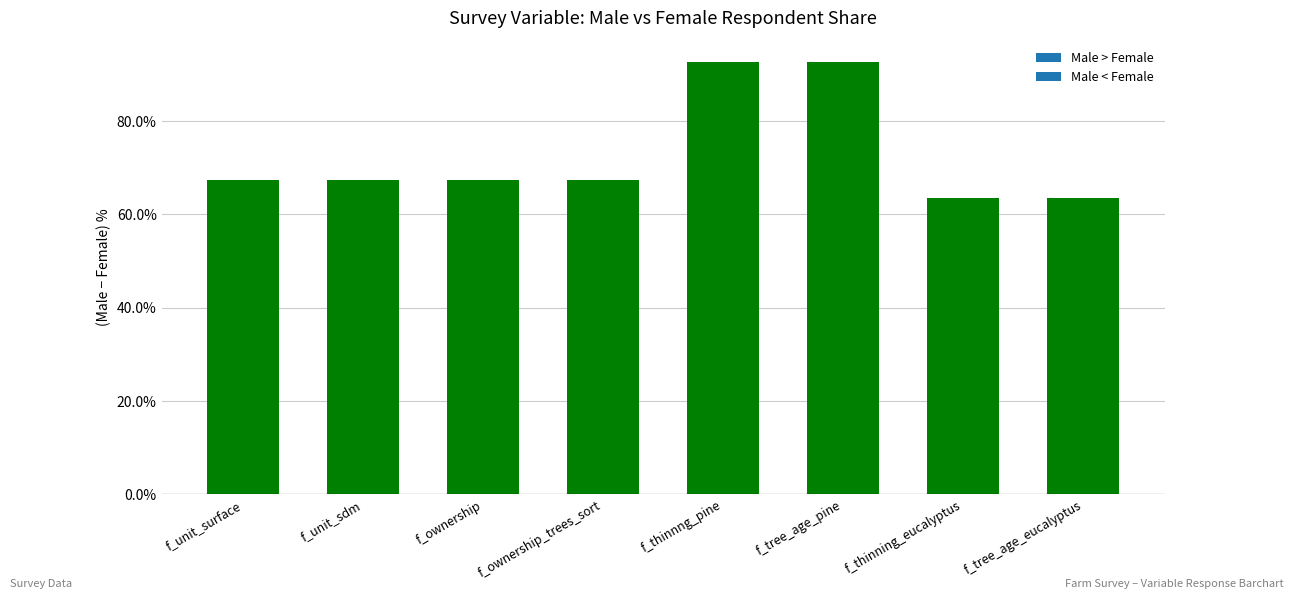

What is the greatest value displayed?

92.6